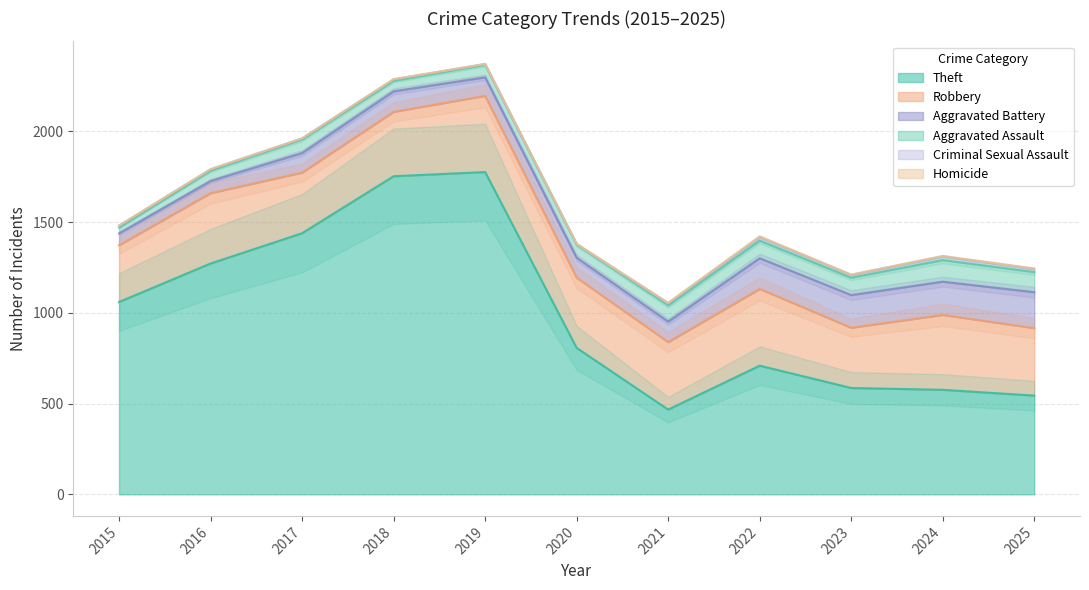

How many data points in Criminal Sexual Assault are less than 10?

5